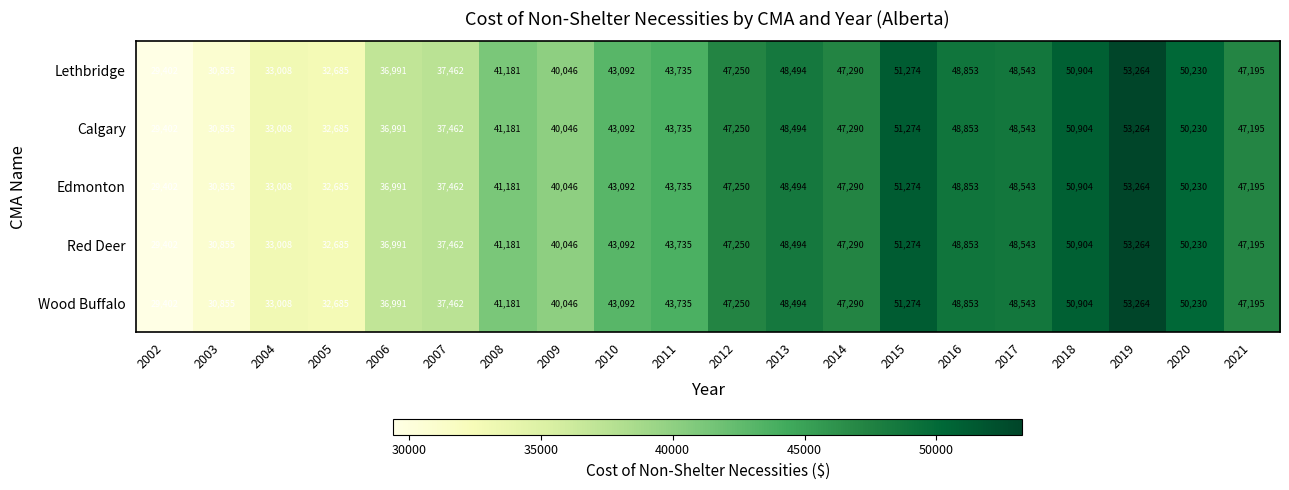

Where is Edmonton nearest to the value 41333?

2008